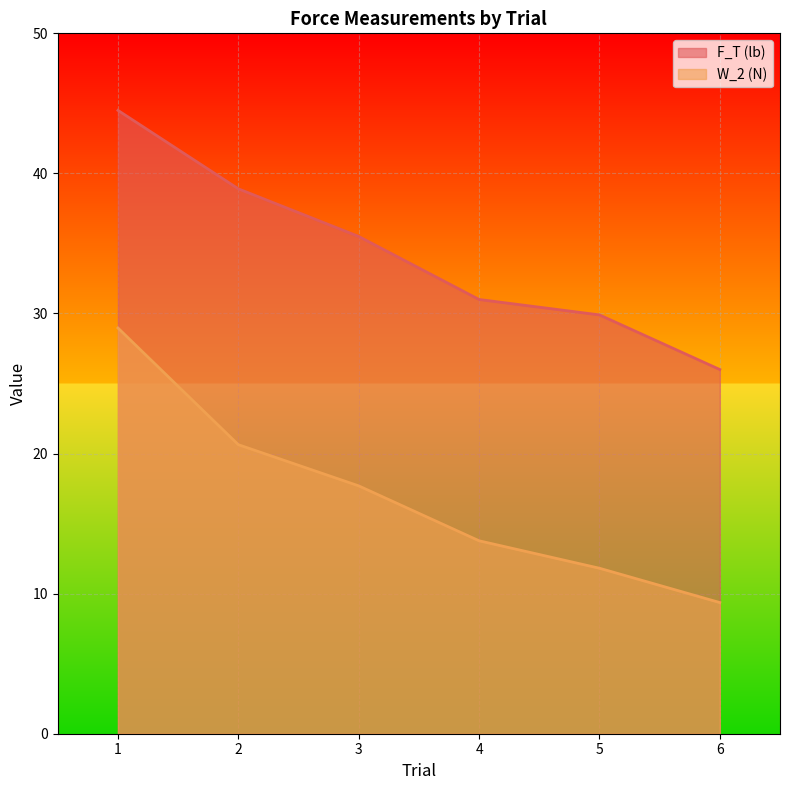

True or false: W_2 (N) and F_T (lb) intersect in this chart.

False